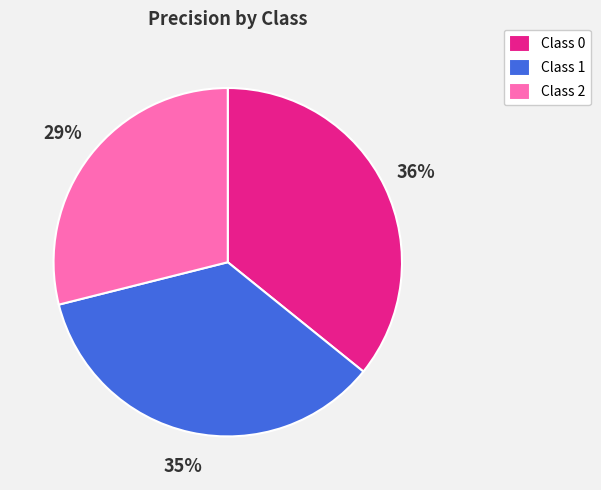

Does any single category account for the majority?

No